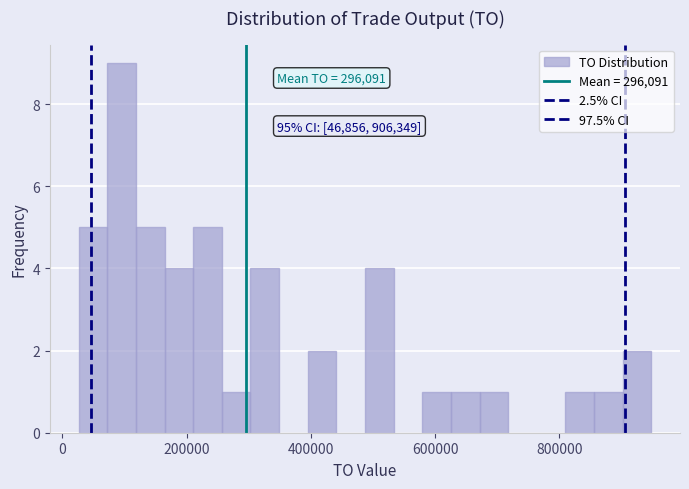

Around what value on the x-axis is the tallest bar? Give the approximate position of its centre, as read against the axis.

100000